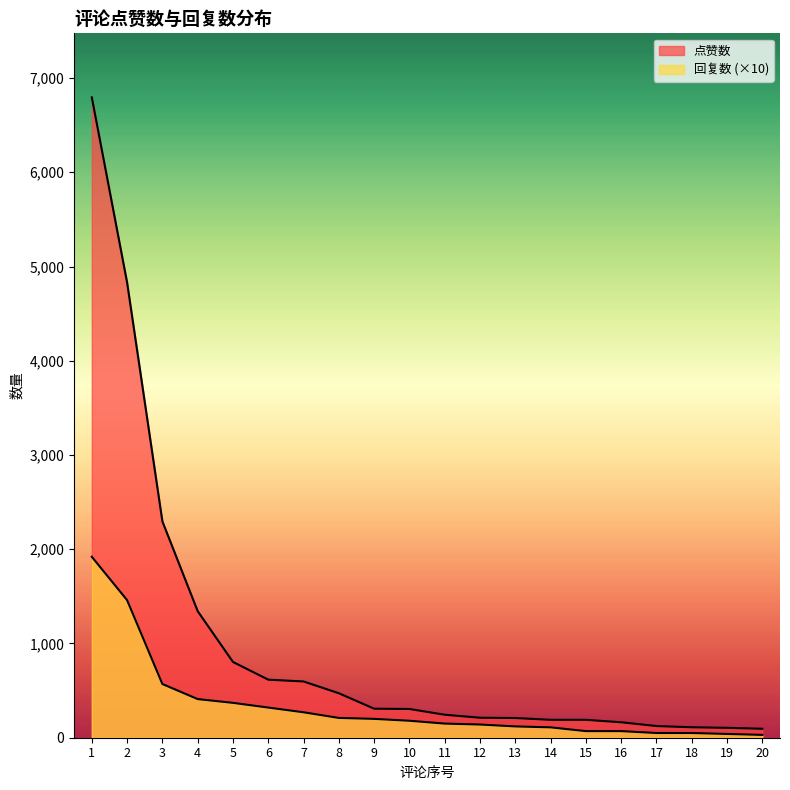

Reading left to right, list all the values displayed in this chart.

点赞数: 6795	4831	2296	1343	804	616	597	472	308	305	244	212	209	190	190	164	124	111	105	95
回复数: 1920	1460	570	410	370	320	270	210	200	180	150	140	120	110	70	70	50	50	40	30